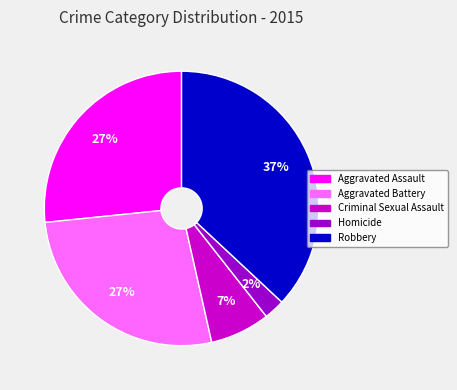

What is the largest slice in the pie chart?

Robbery